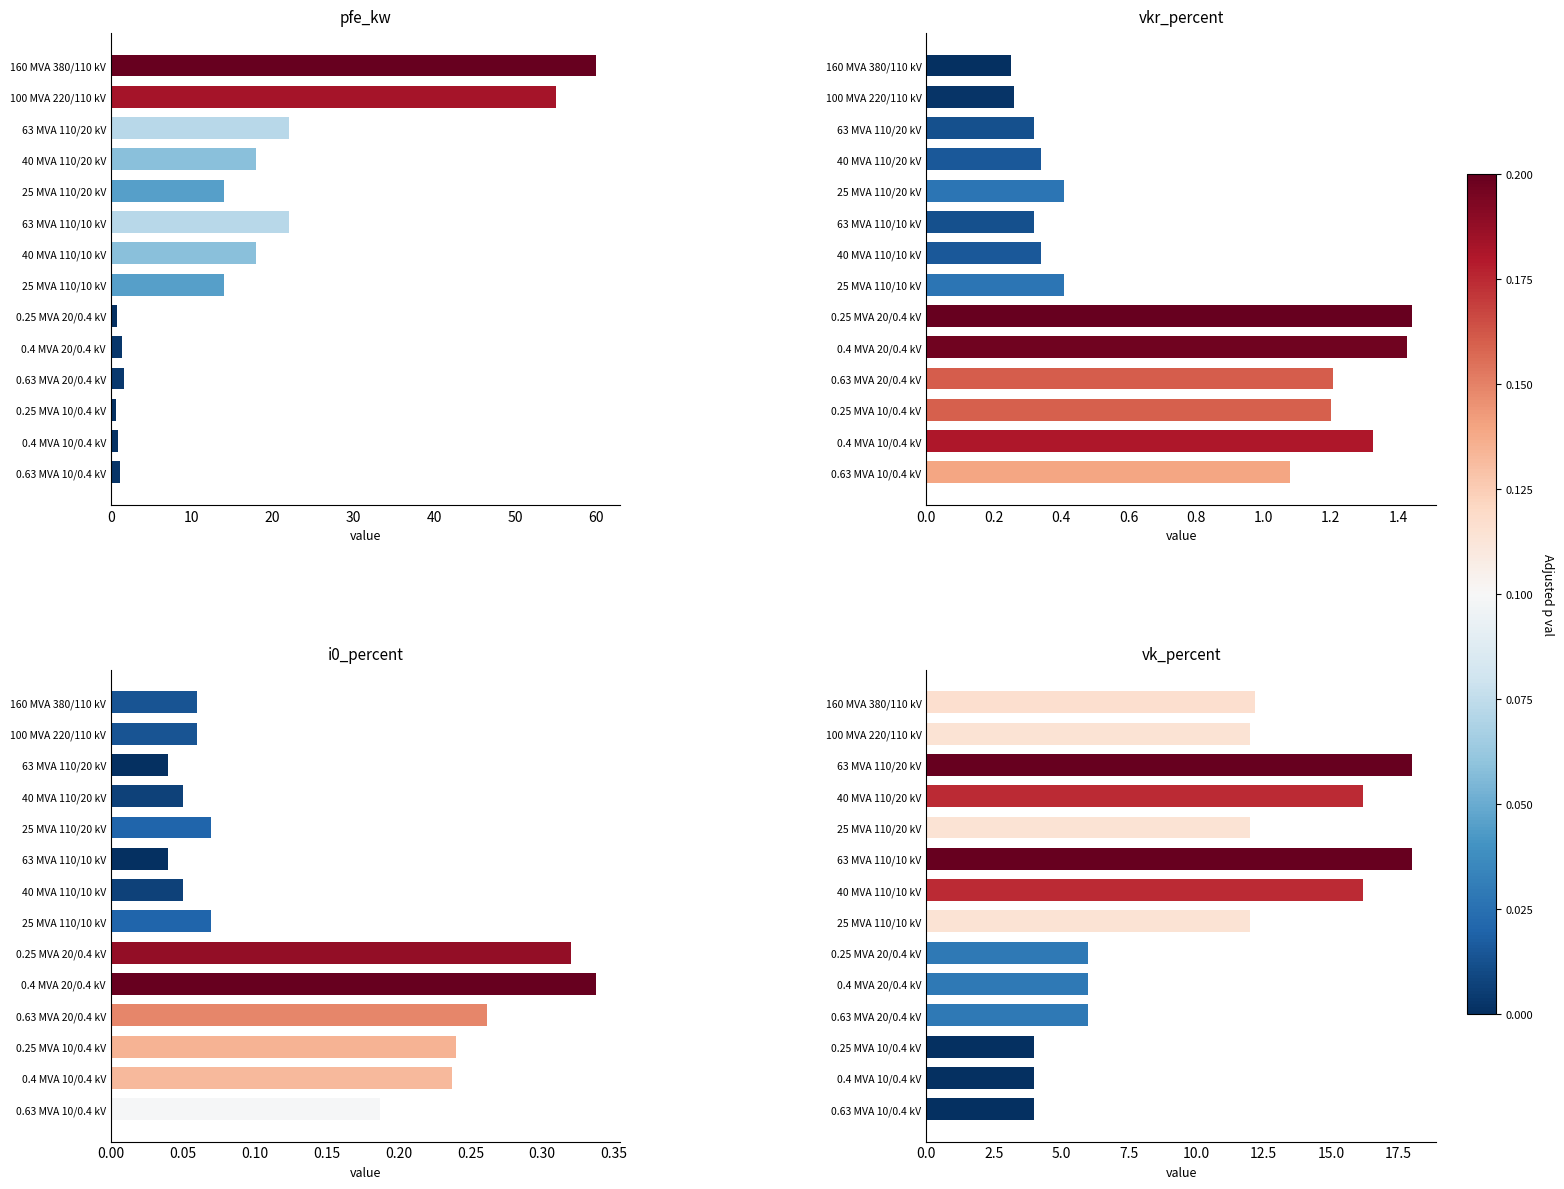

Which has a higher value, 63 MVA 110/20 kV or 0.25 MVA 10/0.4 kV?

63 MVA 110/20 kV